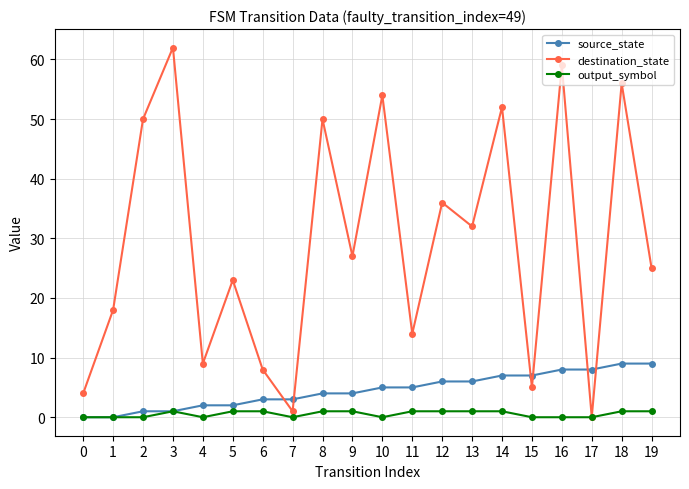

True or false: source_state and destination_state intersect in this chart.

True